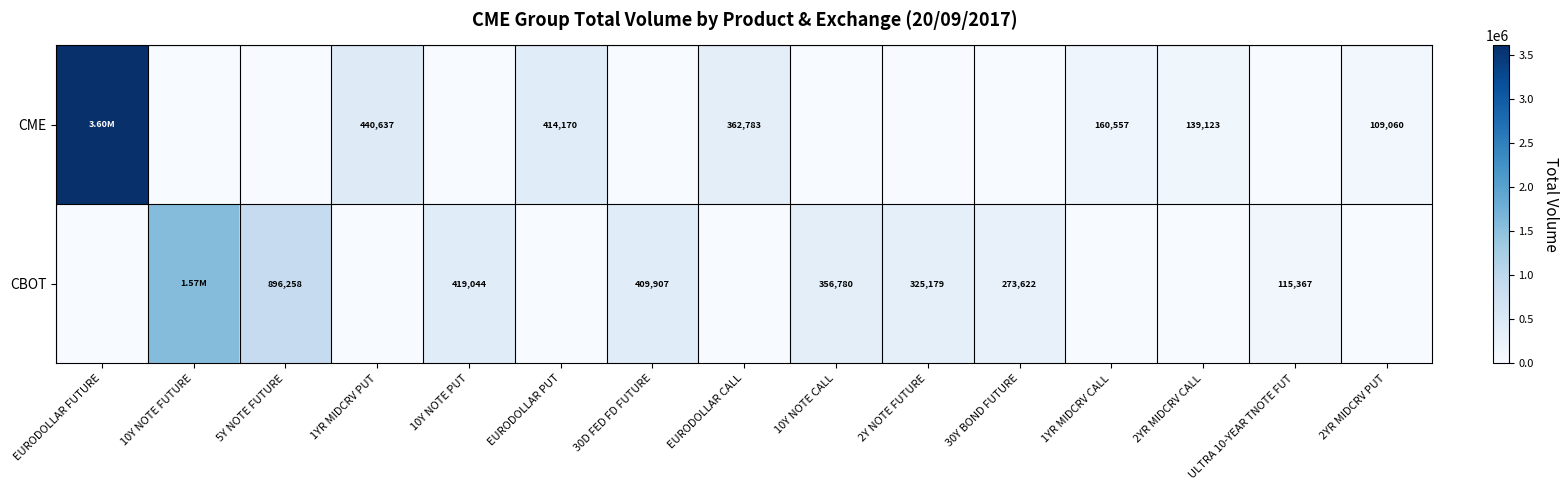

How many data points in CBOT are above 115367?

7